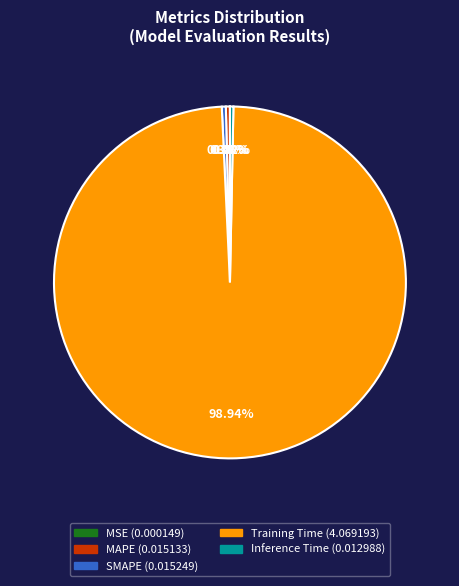

Combined, do Inference Time and Training Time account for over 50%?

Yes